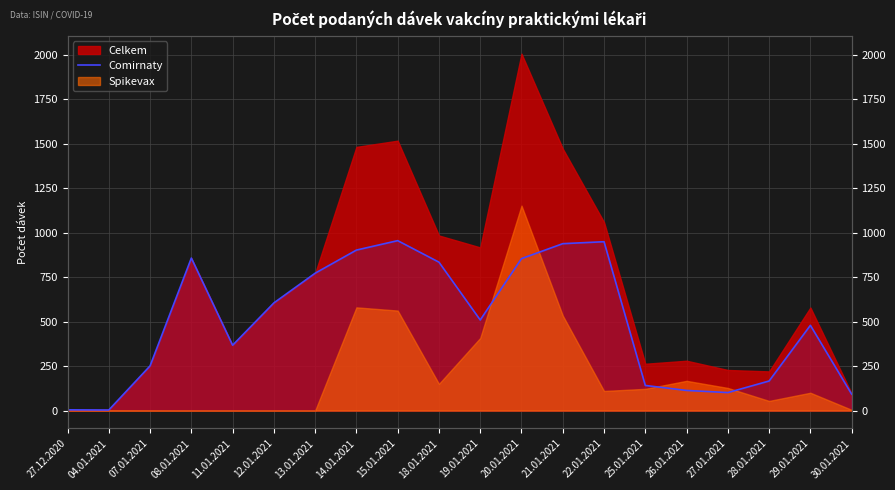

How many points are lower than both their immediate neighbors (excluding endpoints)?

4